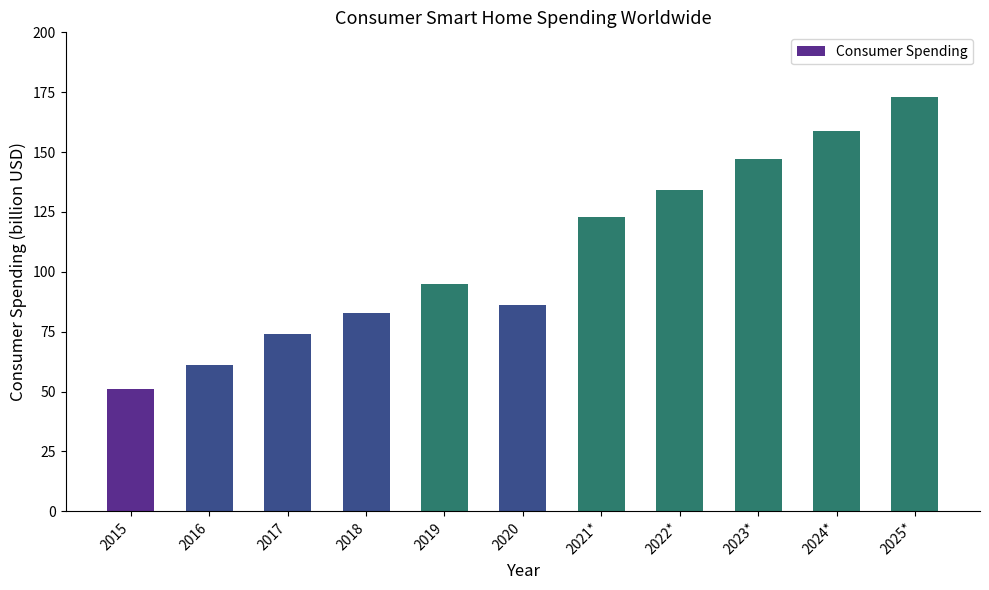

Is it true that the value at 2023* is 147?

True